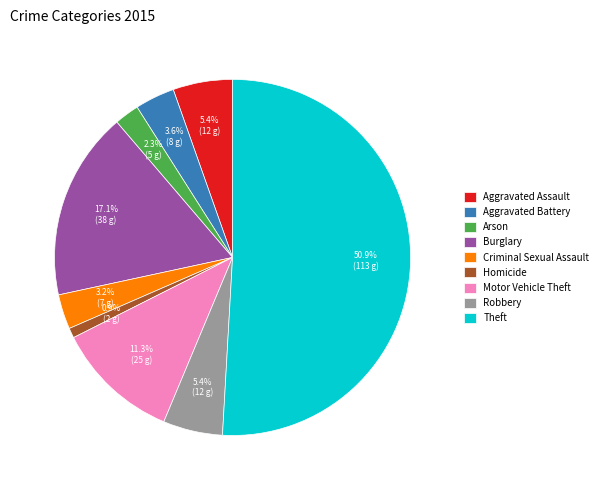

Combined, do Aggravated Assault and Theft account for over 50%?

Yes